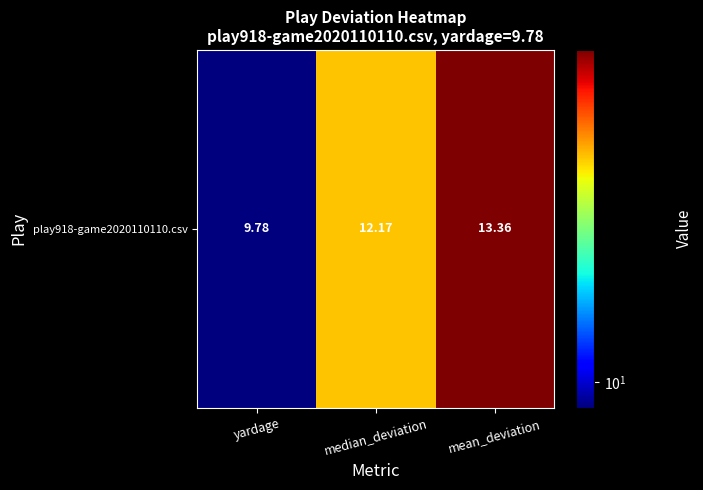

What is the sum of the values at median_deviation and mean_deviation?

25.5